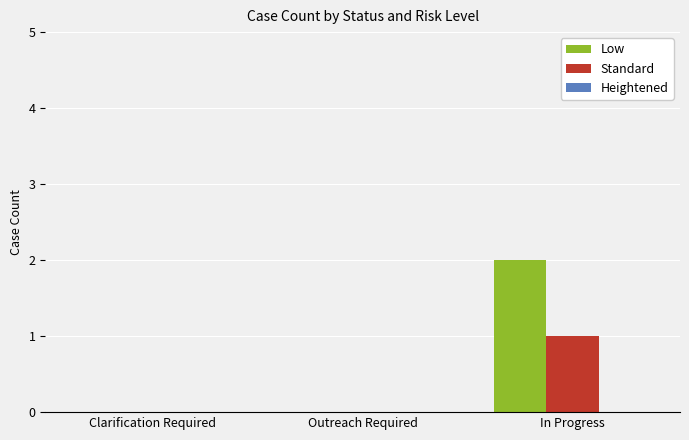

Which series has the widest spread of values?

Low